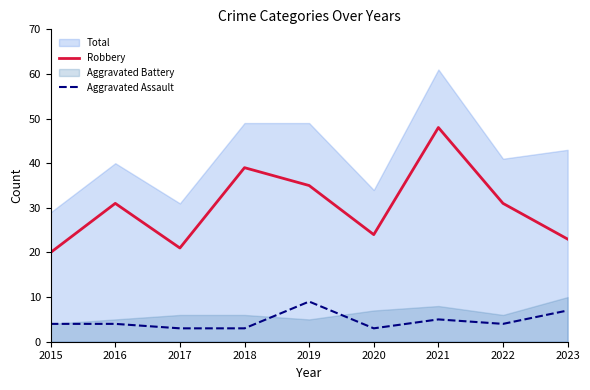

Reading right to left, what are all the values shown in this chart?

Robbery: 23	31	48	24	35	39	21	31	20
Aggravated Assault: 7	4	5	3	9	3	3	4	4